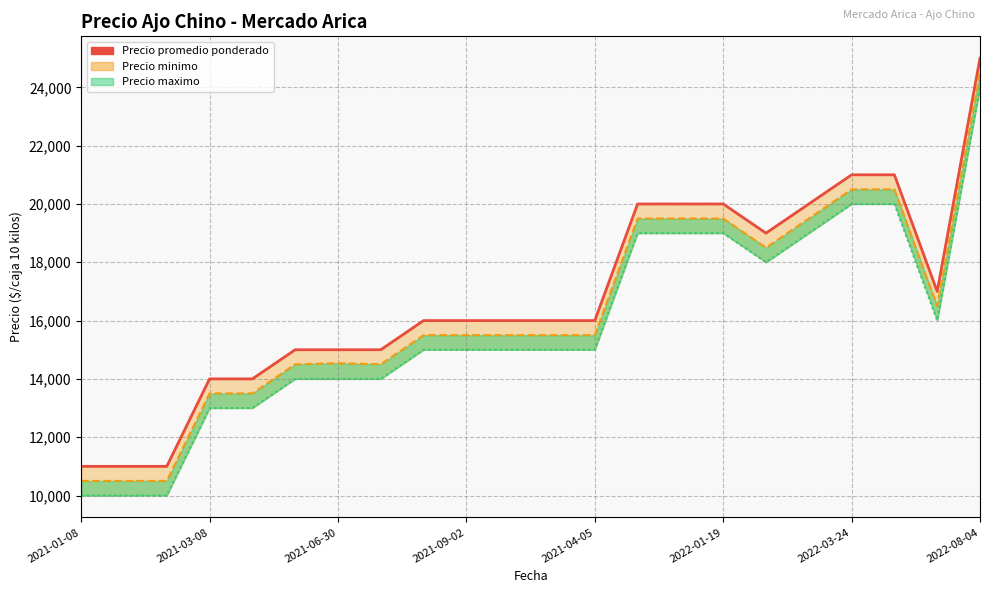

Where does the data first go above 16000?

13